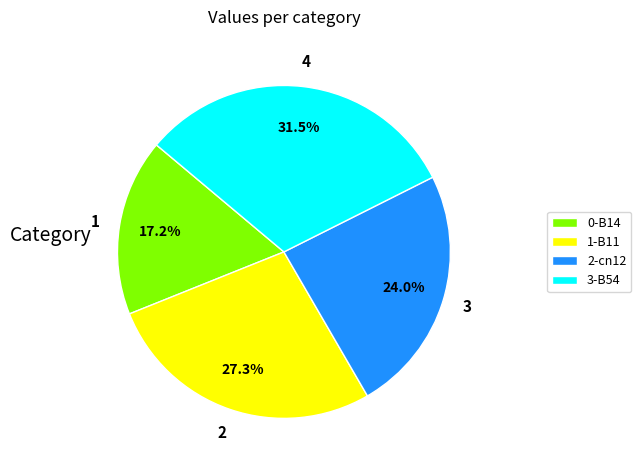

Is the sum of 1-B11 and 2-cn12 greater than half?

Yes